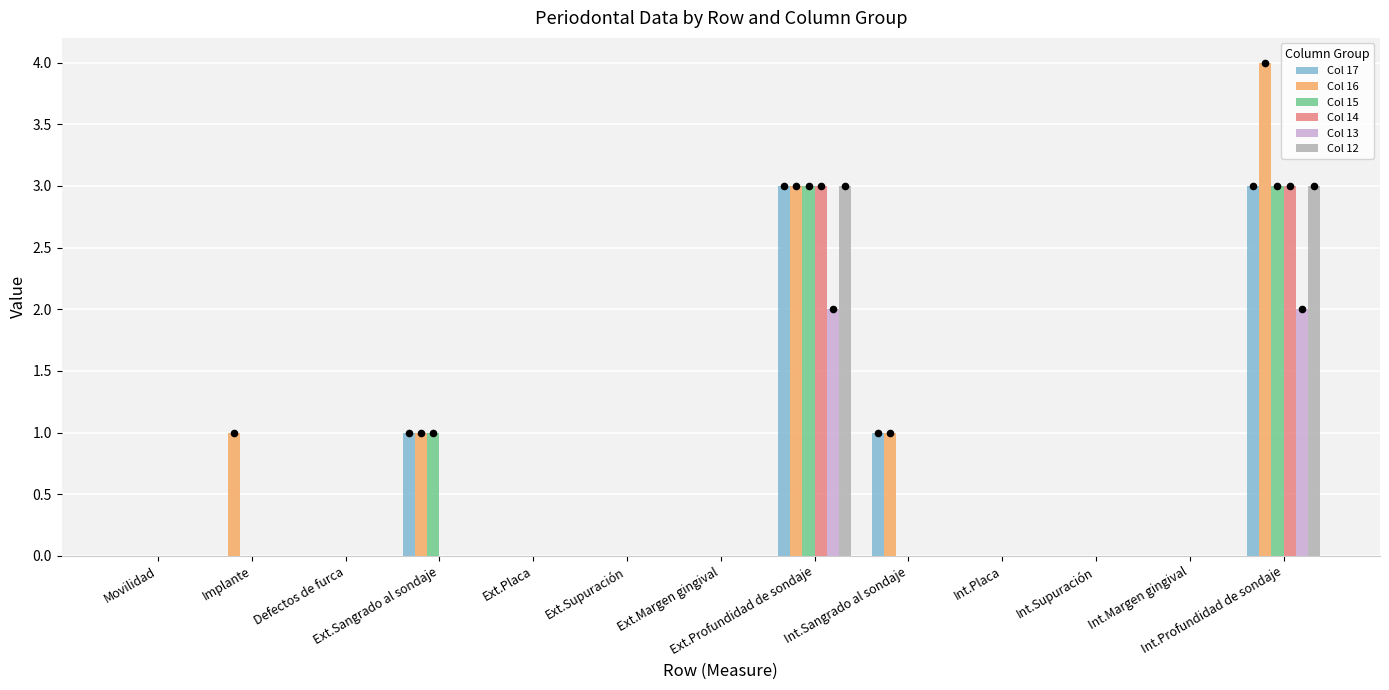

At which category is the sum across all series the highest?

Int.Profundidad de sondaje